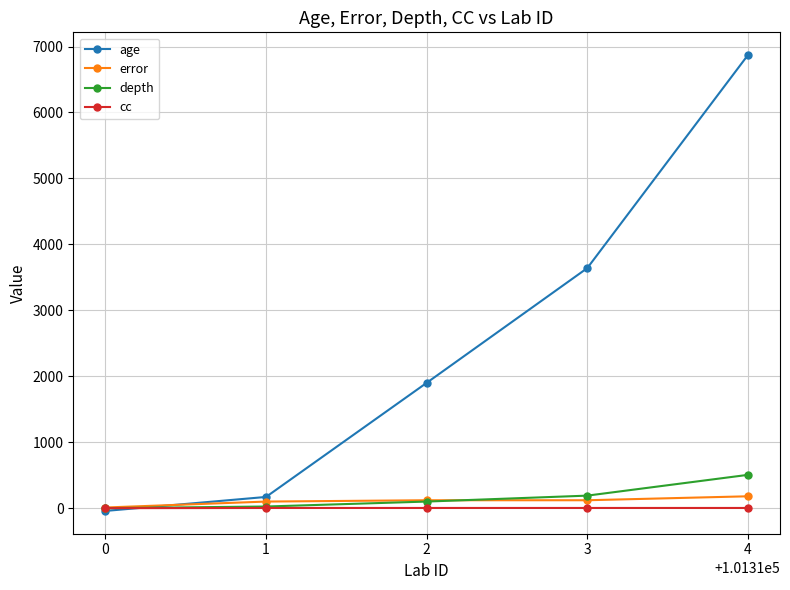

List the series in order of their peak value, lowest first.

cc, error, depth, age